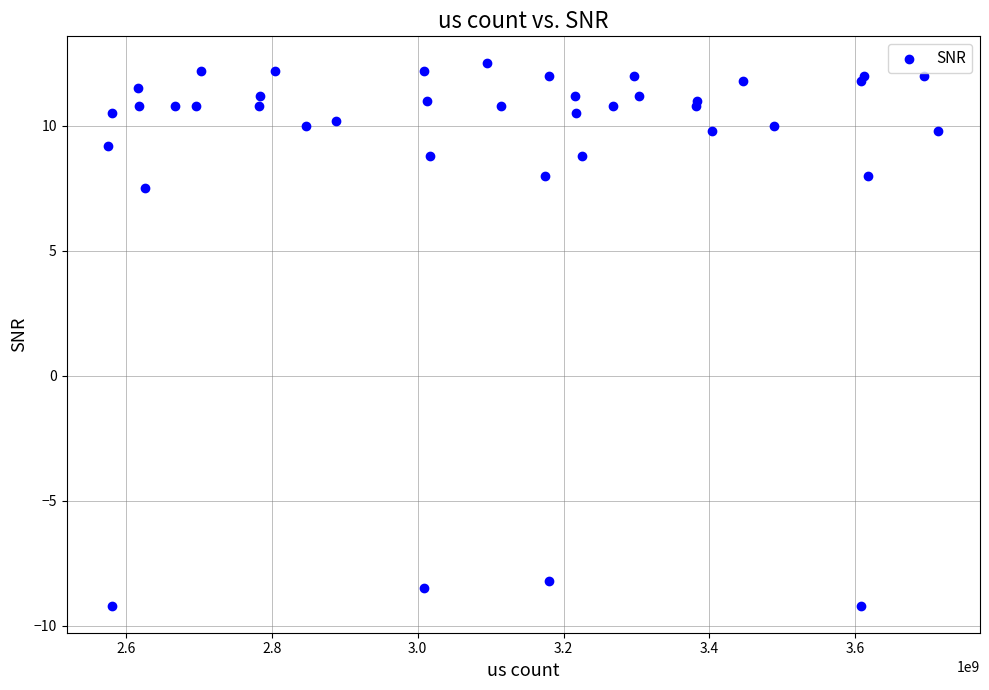

What Y value in the scatter plot is closest to 1?

7.5